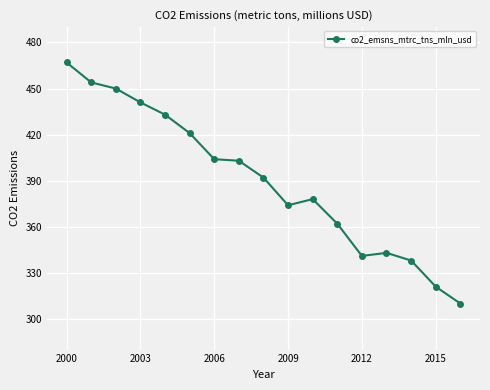

What is the difference between the maximum and second lowest values?

146